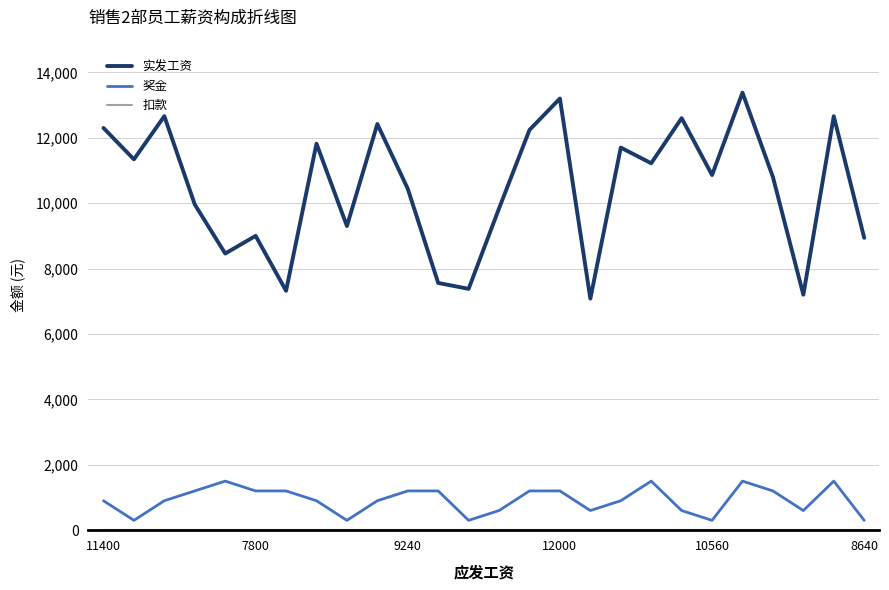

Is this an area chart (filled region under the line)?

No